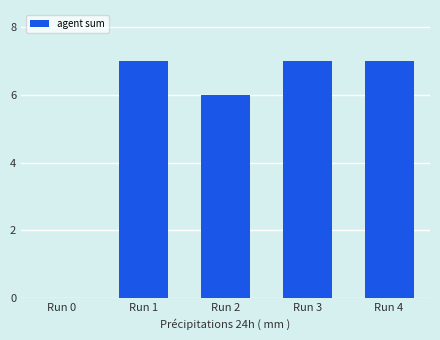

What is the sum of all values?

27